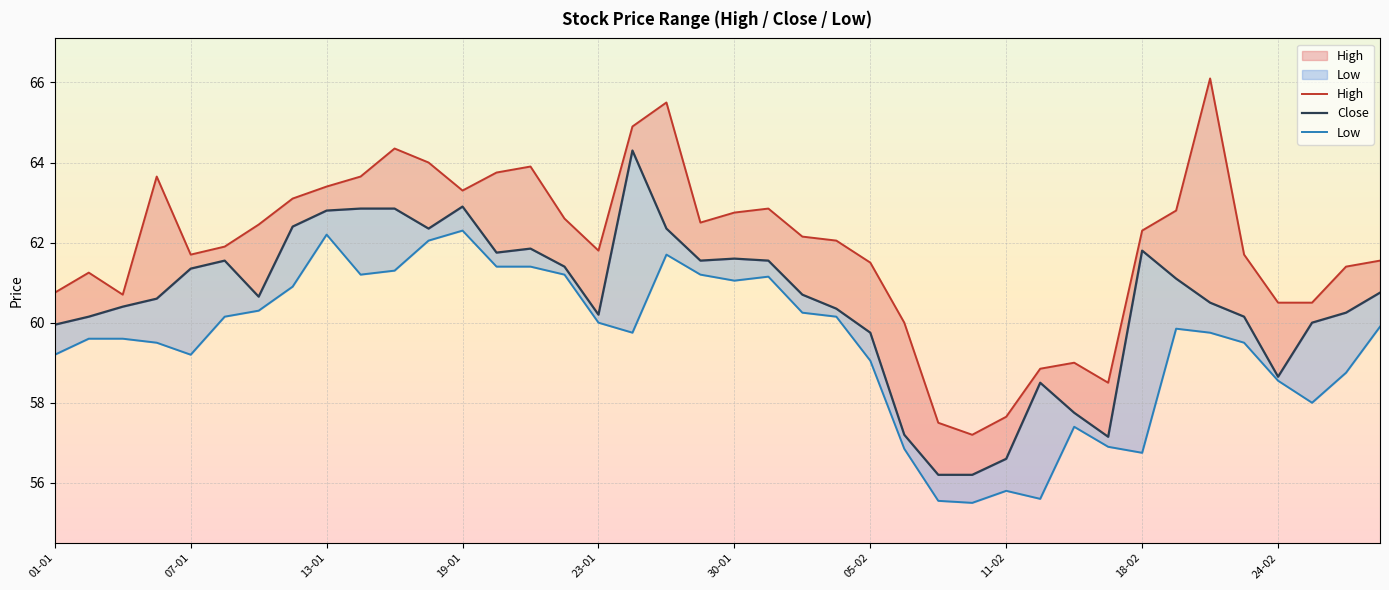

True or false: High and Low cross at least once.

False